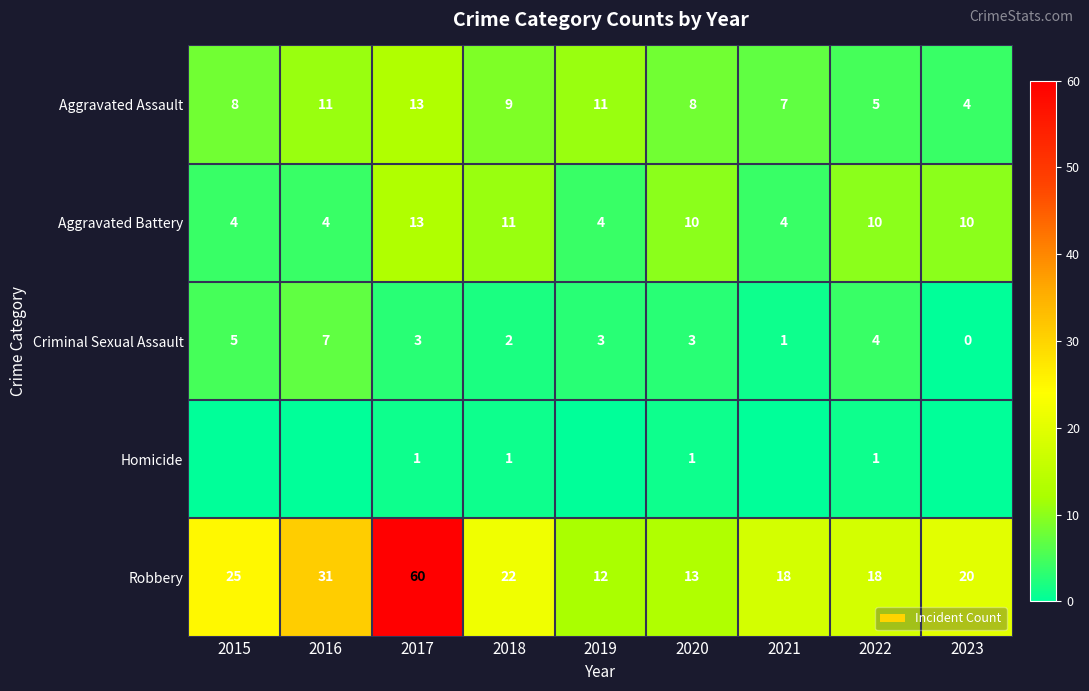

The Aggravated Battery series shows 3 at 2023. True or false?

False